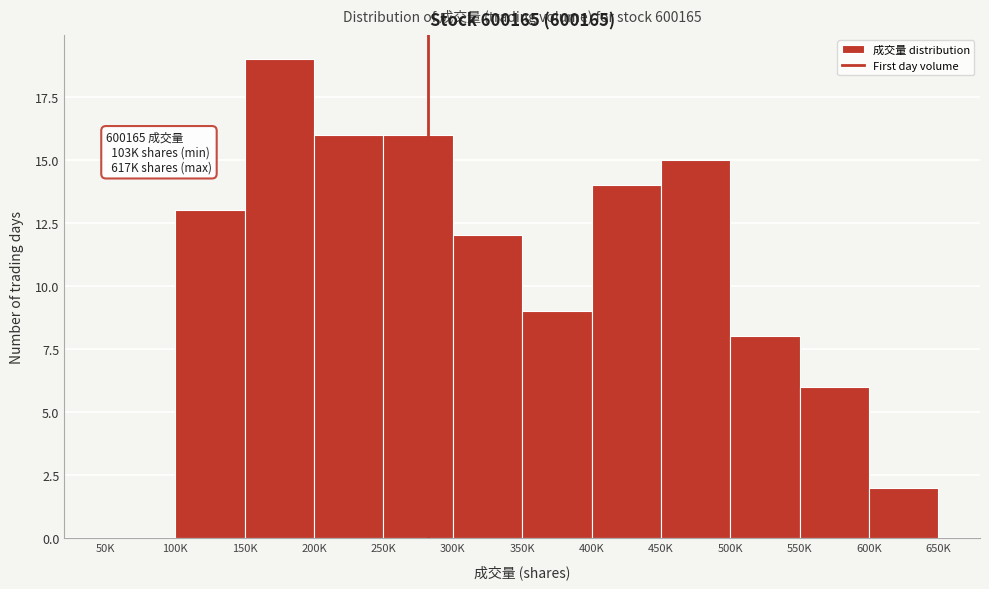

Reading left to right, transcribe all the data shown in this chart.

50K=0	100K=13	150K=19	200K=16	250K=16	300K=12	350K=9	400K=14	450K=15	500K=8	550K=6	600K=2